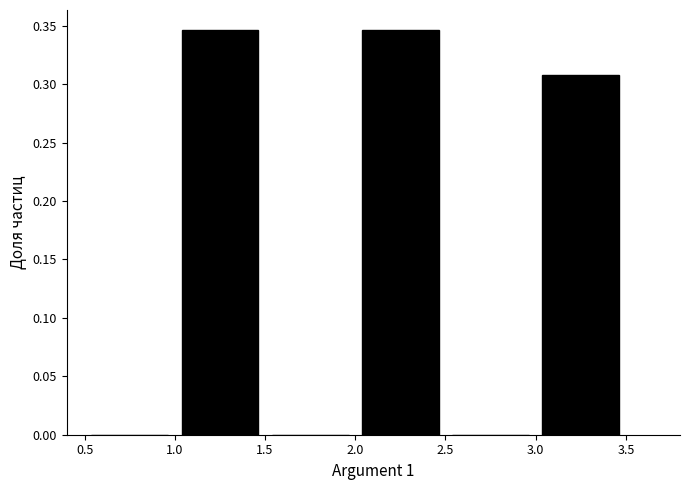

Reading left to right, transcribe this chart: for each bar, give the range it covers on the x-axis and its height. The values are not printed on the chart, so give them approximately, as read against the axis.

0.5 to 1.0: 0
1.0 to 1.5: 0.345
1.5 to 2.0: 0
2.0 to 2.5: 0.345
2.5 to 3.0: 0
3.0 to 3.5: 0.310